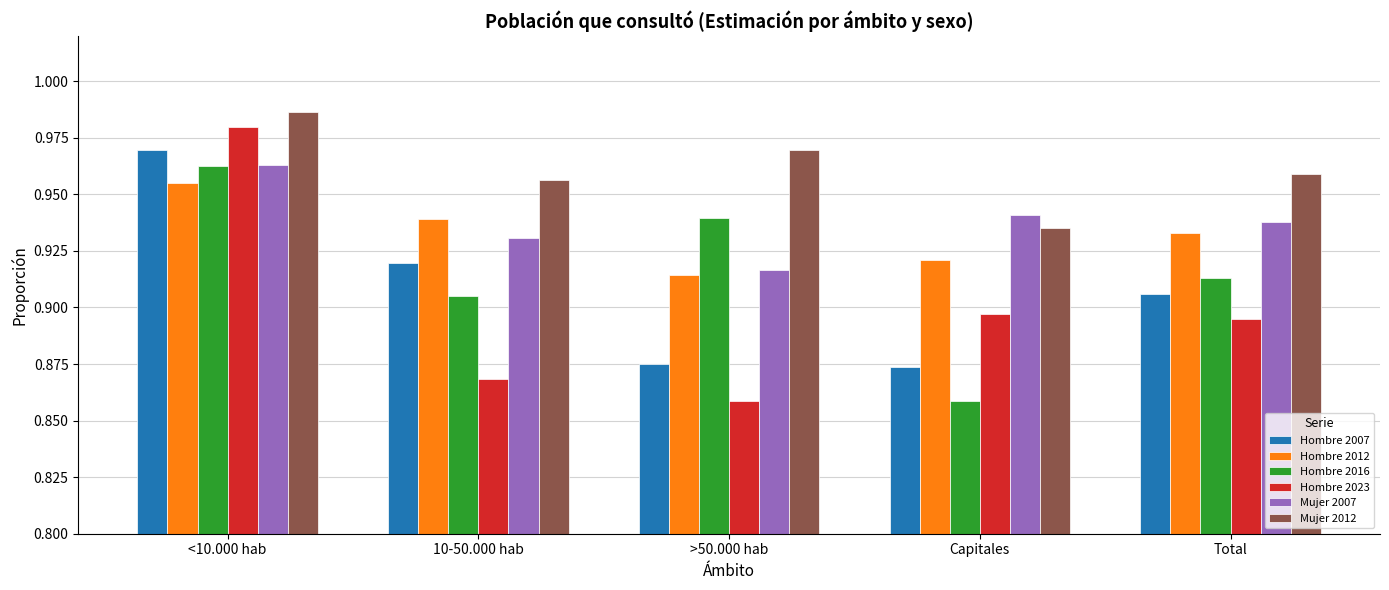

At which label is Hombre 2016 closest to 0?

Capitales